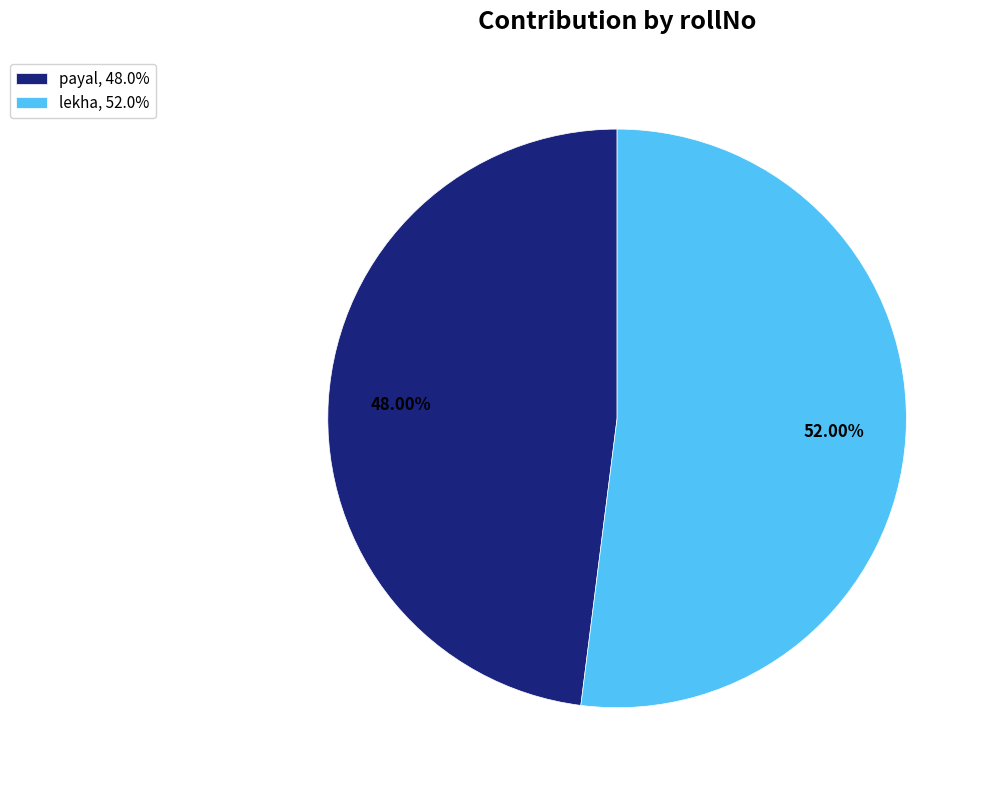

To the nearest percent, what is the difference between the largest and smallest slice percentages?

4%